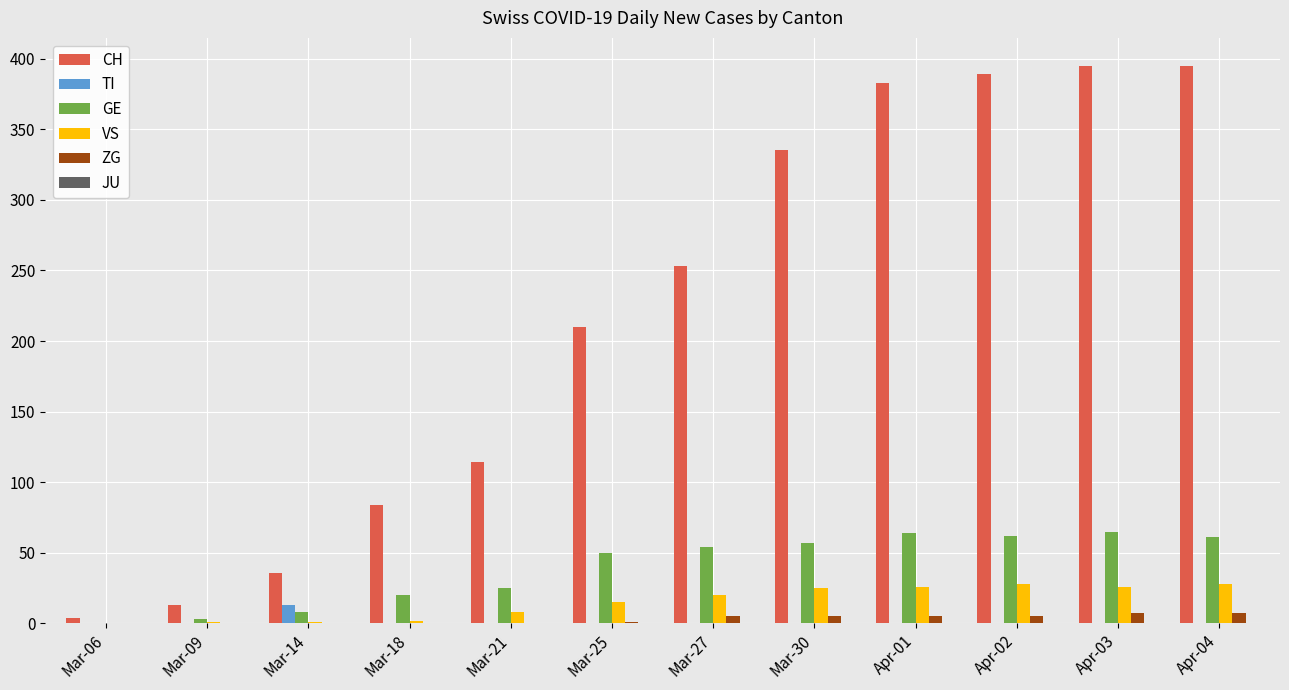

What is the sum of all CH values?

2611